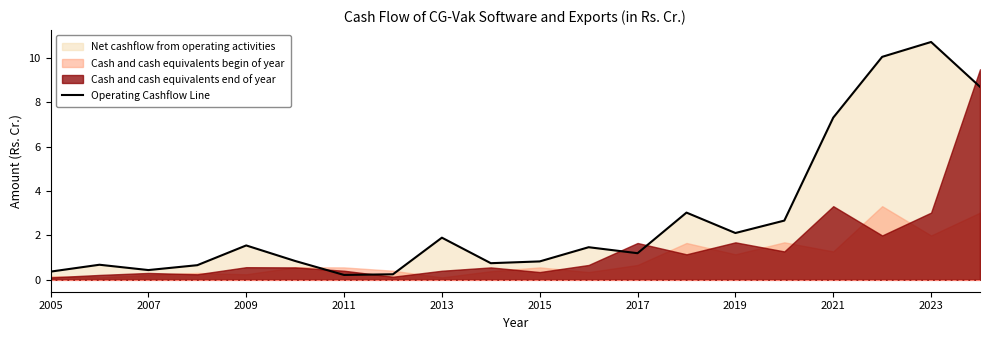

Which category has the highest value in the Operating Cashflow Line series?

2023